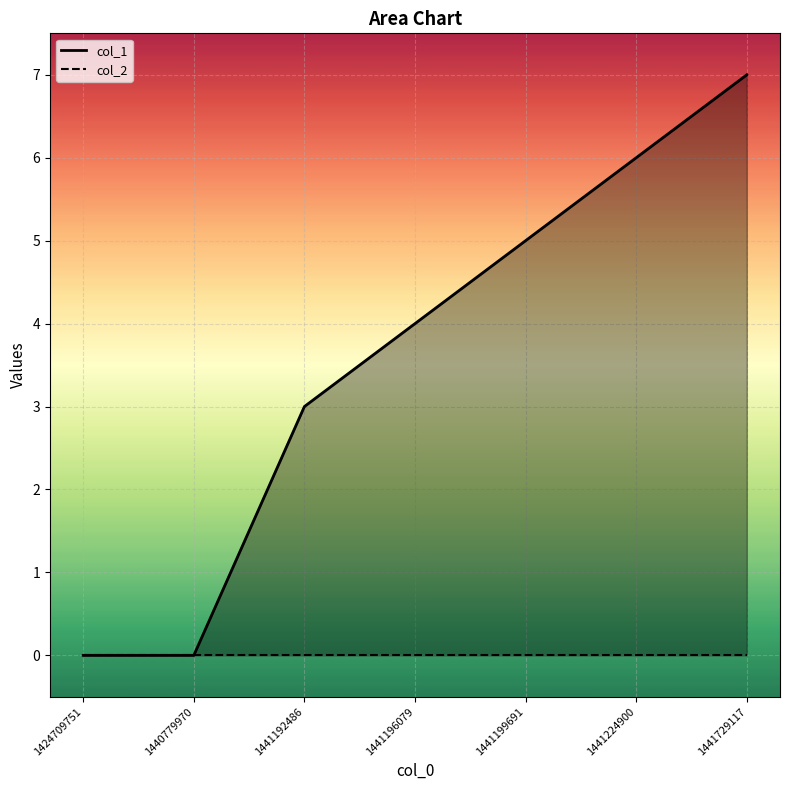

Rank the categories by value from highest to lowest.

1441729117, 1441224900, 1441199691, 1441196079, 1441192486, 1424709751, 1440779970